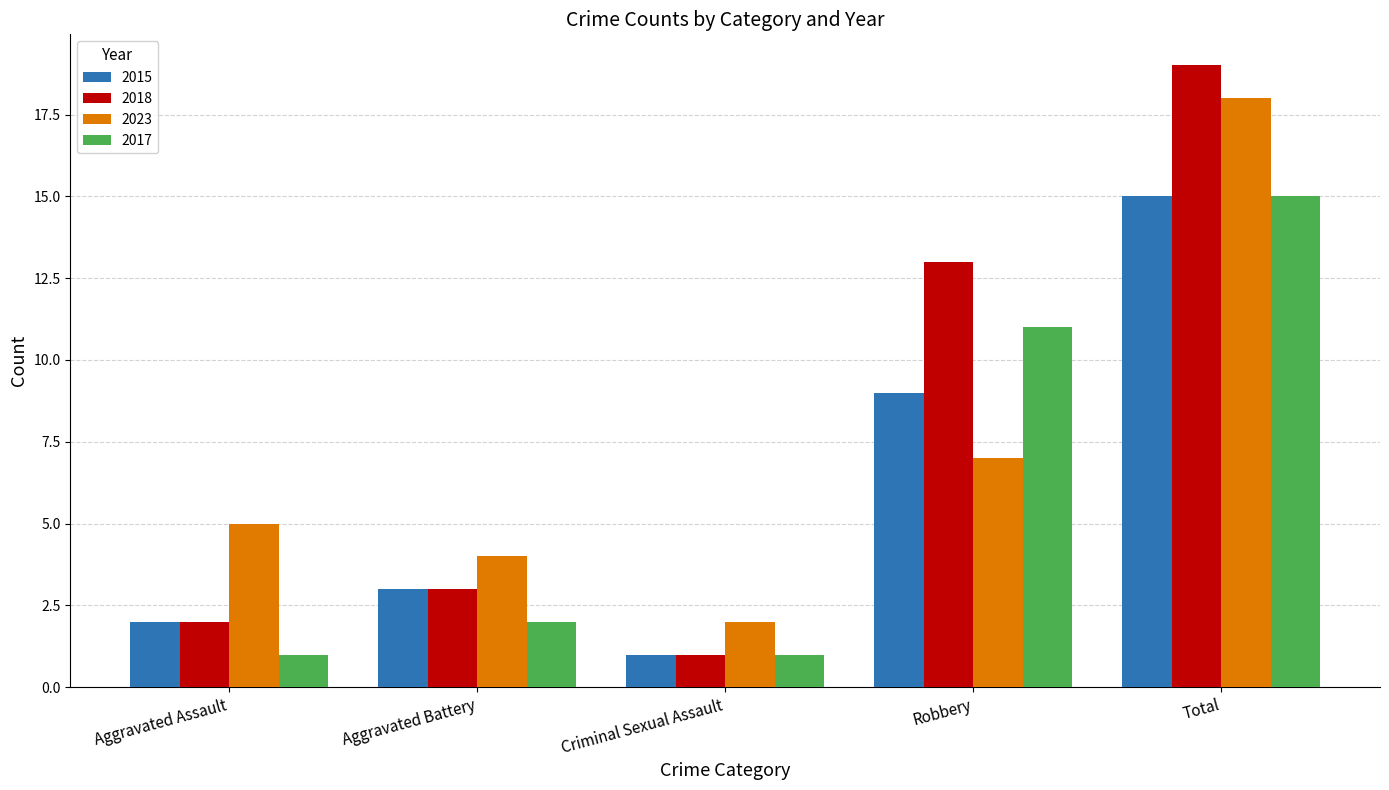

What is the sum of all 2015 values?

30